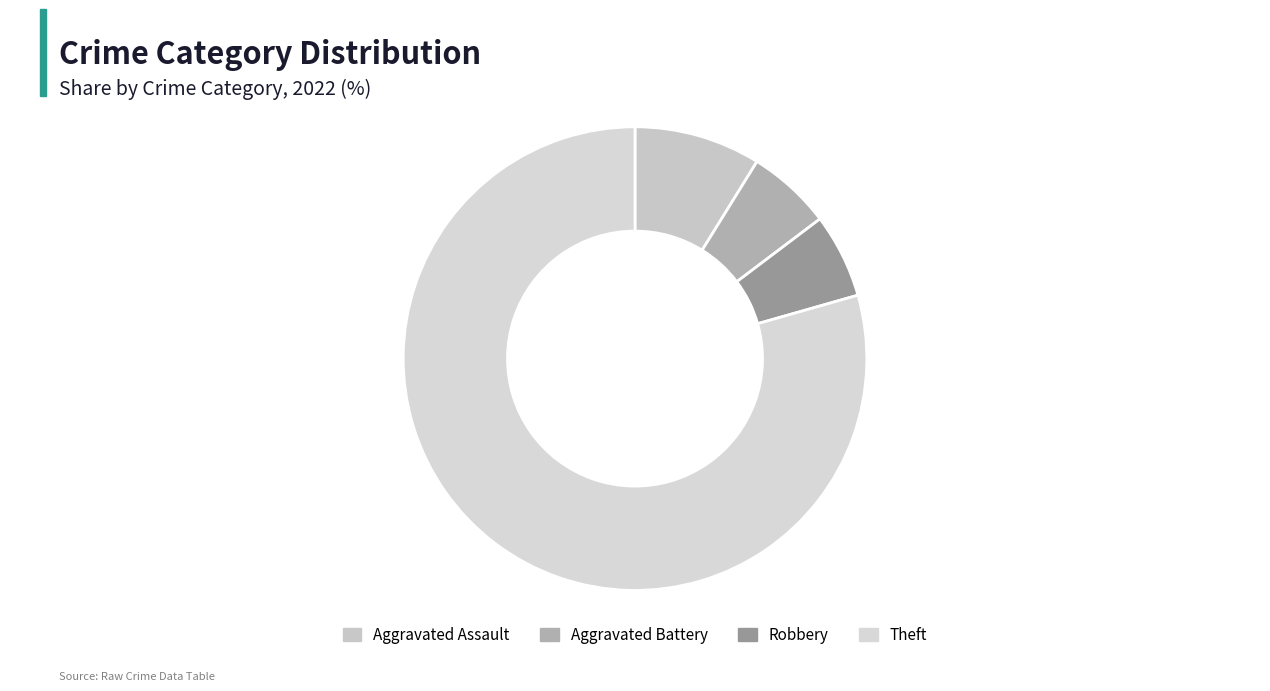

How many segments does this pie chart have?

4